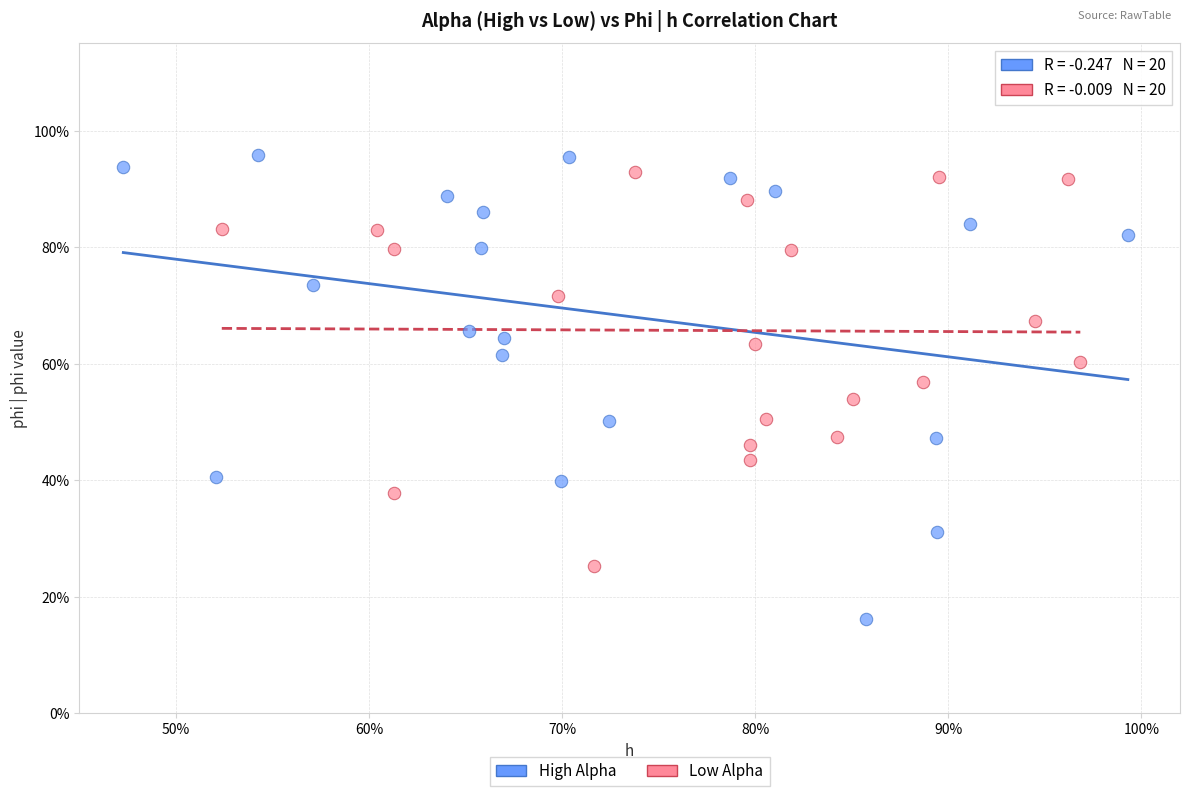

Which series contains the highest Y value?

High Alpha